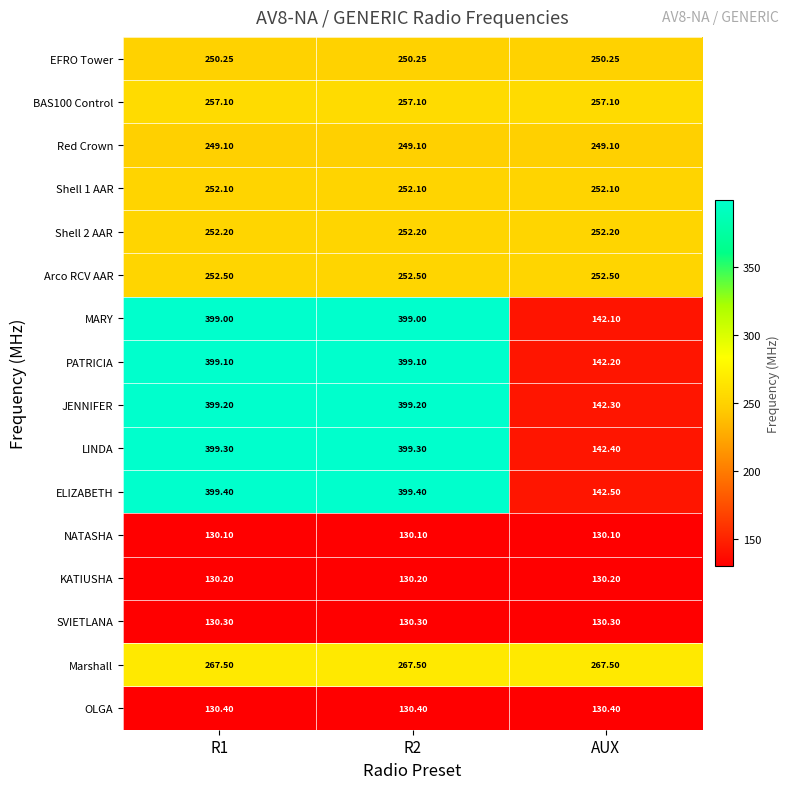

Which series has the largest total across all categories?

ELIZABETH